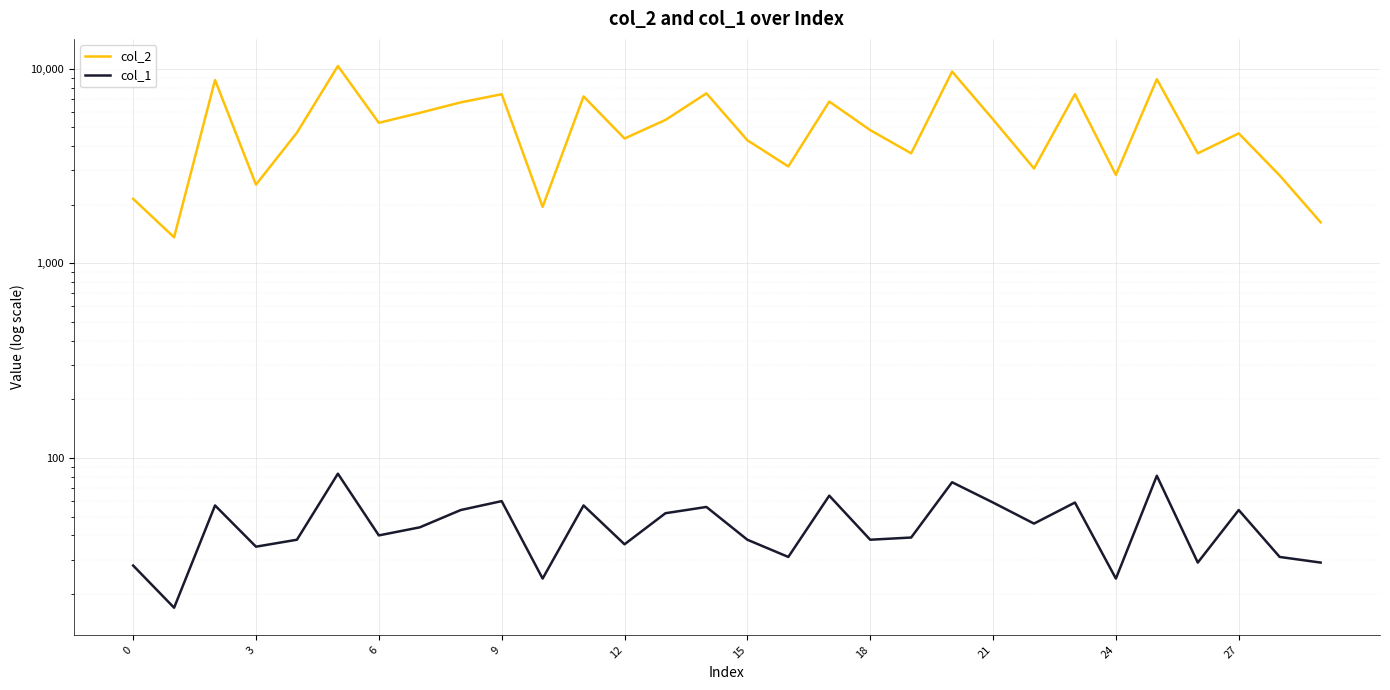

What is the spread (max minus min) of values at 20?

9582